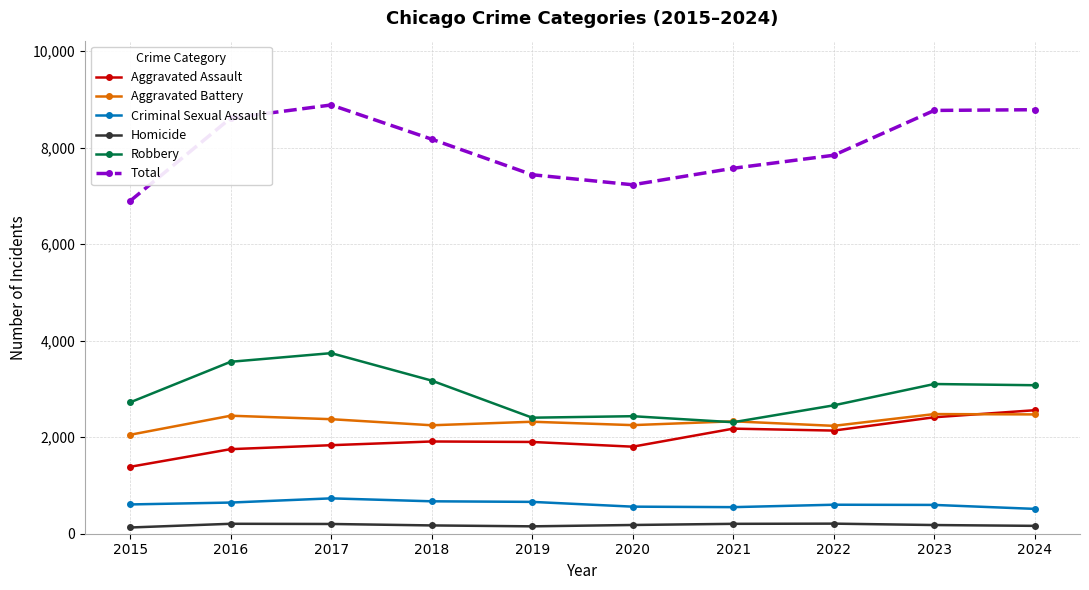

What are all the series names shown in the legend?

Aggravated Assault, Aggravated Battery, Criminal Sexual Assault, Homicide, Robbery, Total